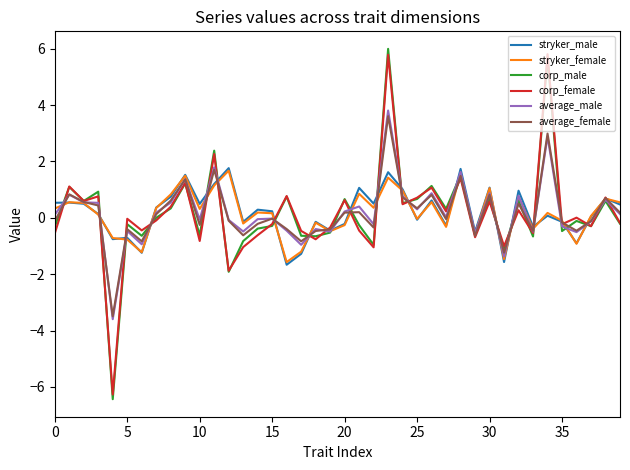

What is the lowest value of the corp_male series?

-6.4